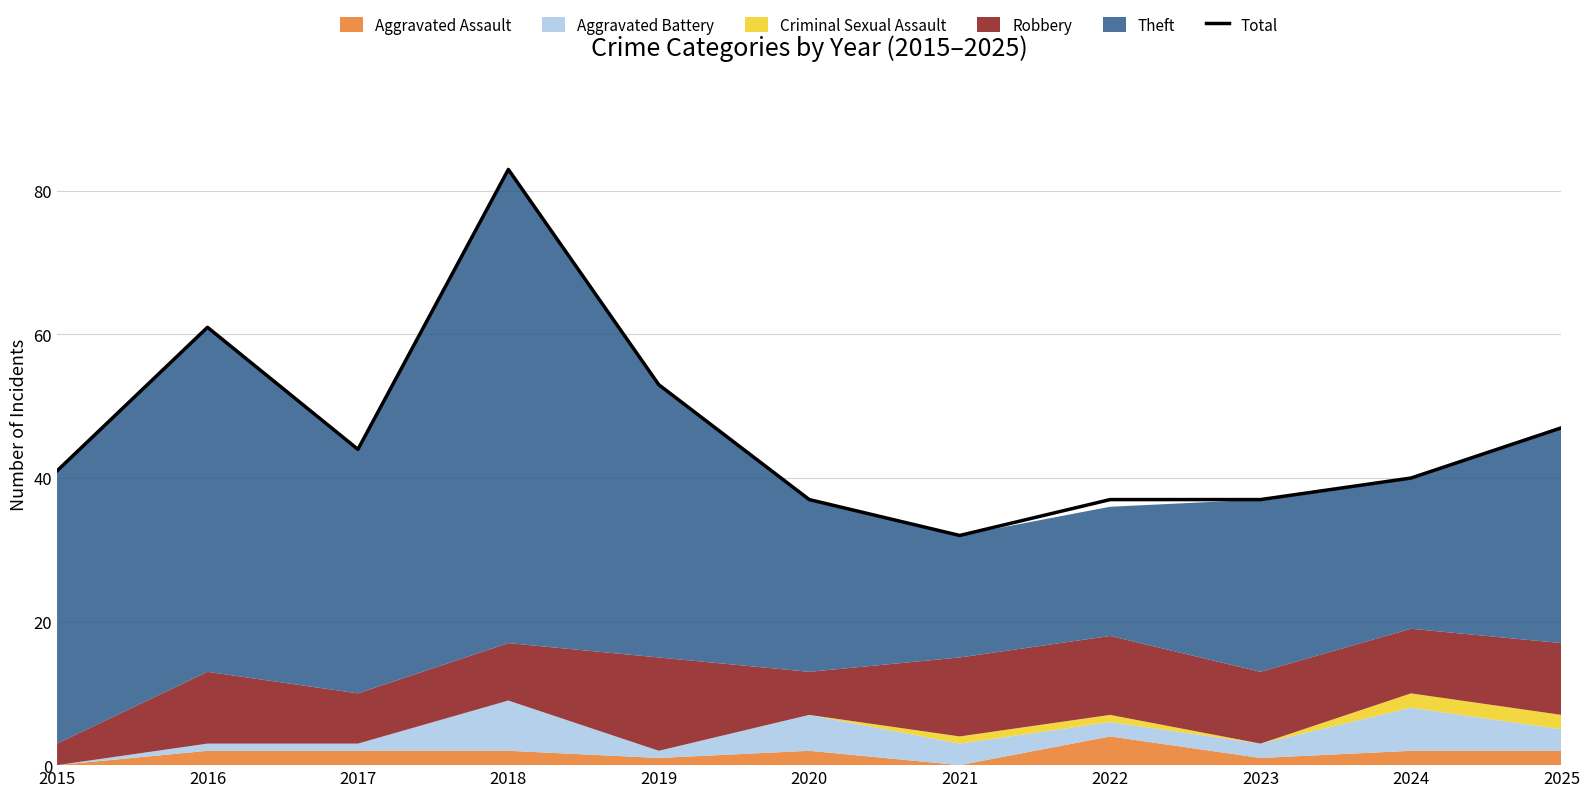

Is it true that the value at 2023 is 9?

False